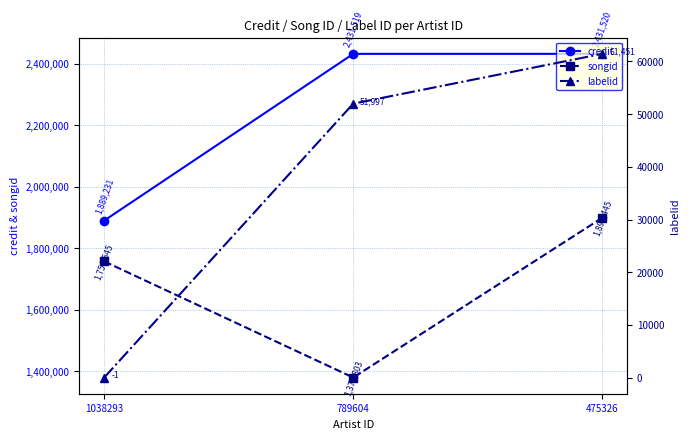

Count the number of data series in this chart.

3